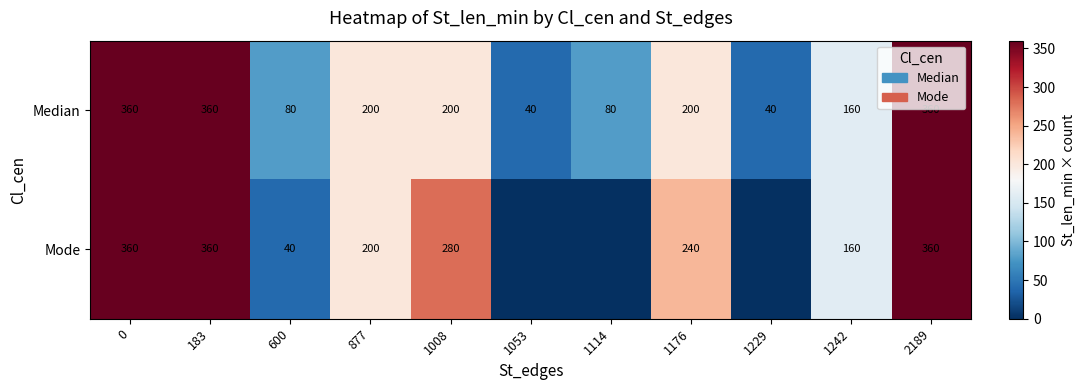

What is the difference between the maximum and minimum values in the Median series?

320